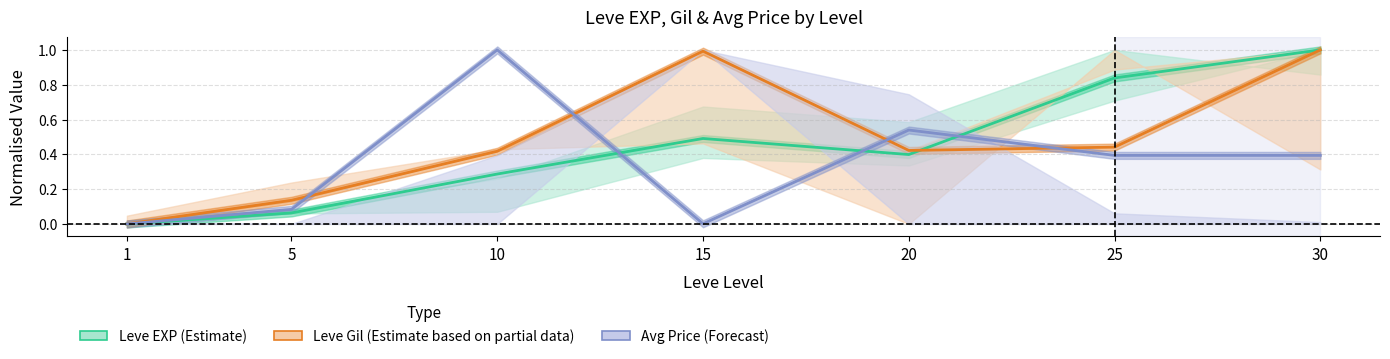

Which has a higher value, 5 or 15?

15